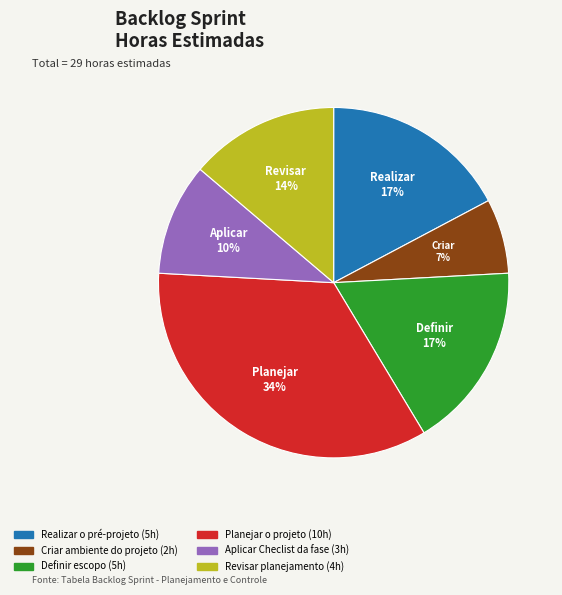

Does Planejar o projeto account for over 50% of the chart?

No